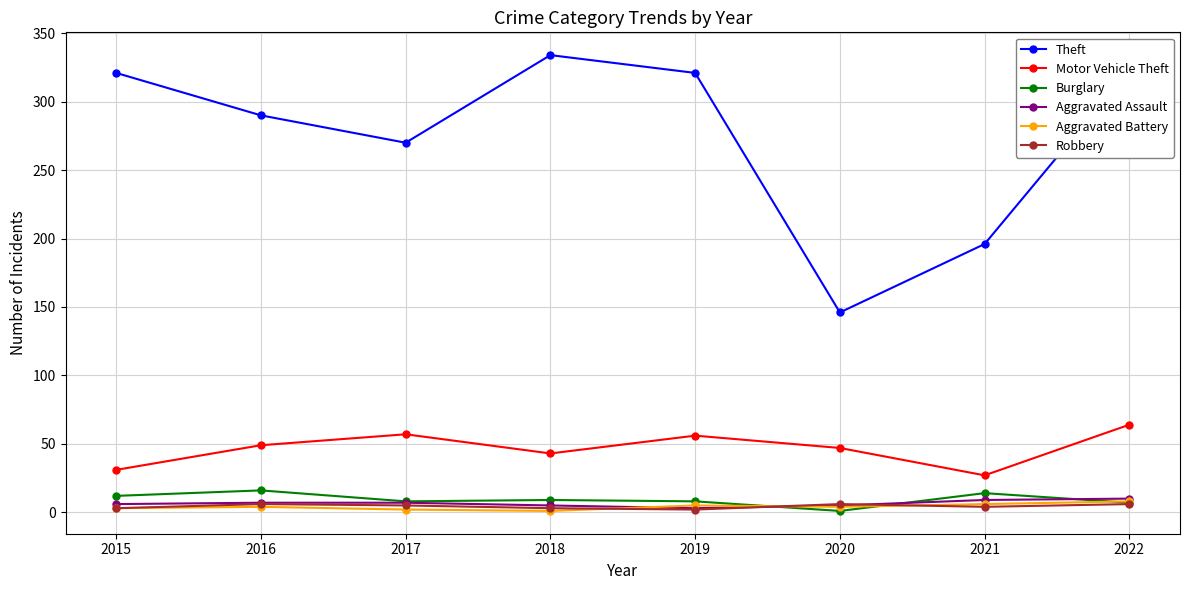

Which category has the highest value in the Motor Vehicle Theft series?

2022